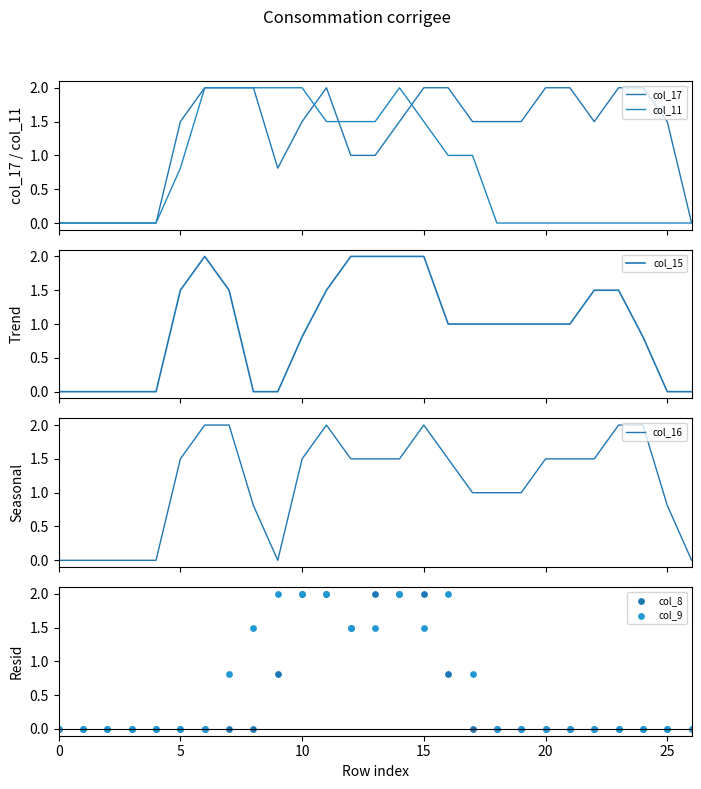

Is the value of col_17 at 12 greater than the value of col_11 at 7?

No